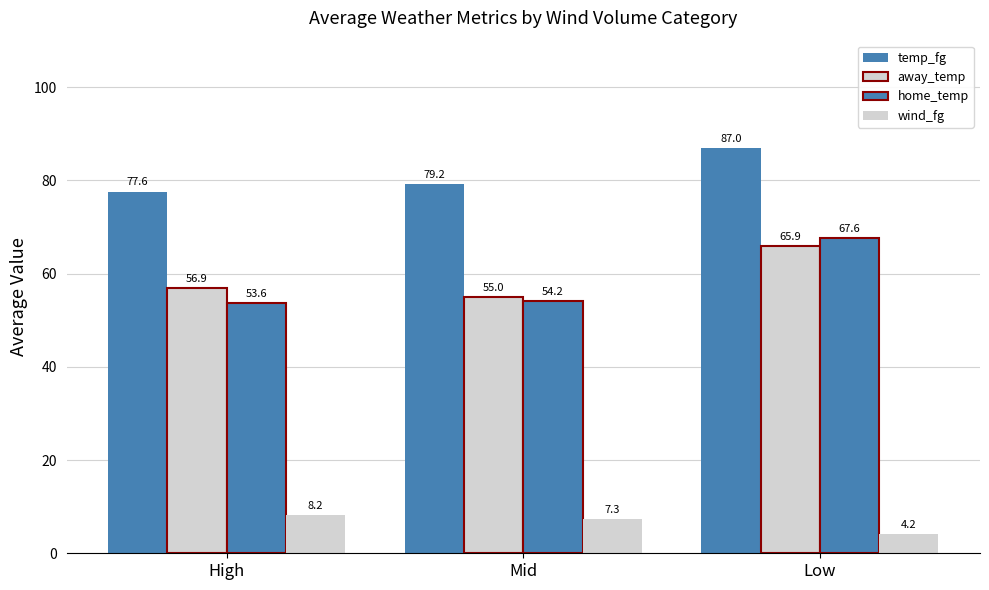

Count the number of categories in the chart.

3